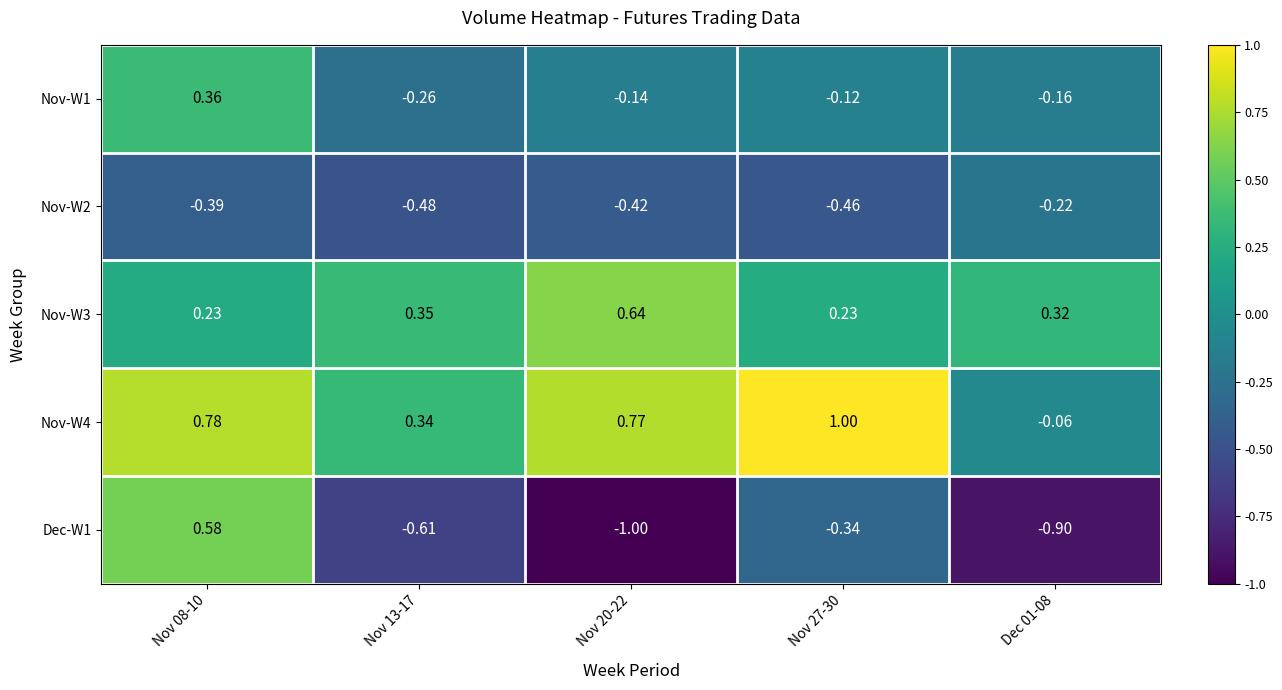

What is the greatest value displayed?

1.0